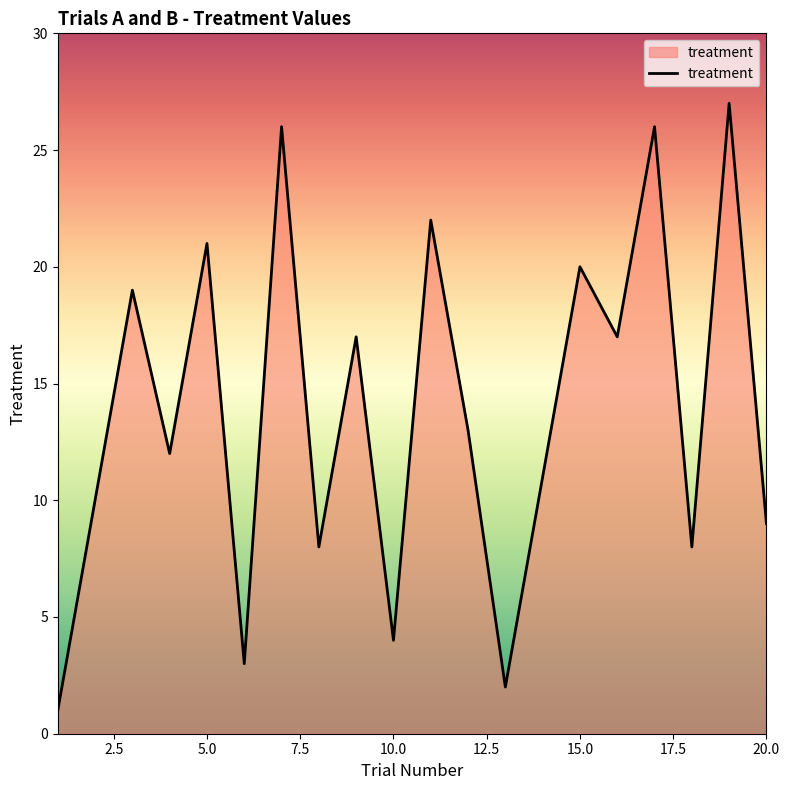

What is the maximum value shown in the chart?

27